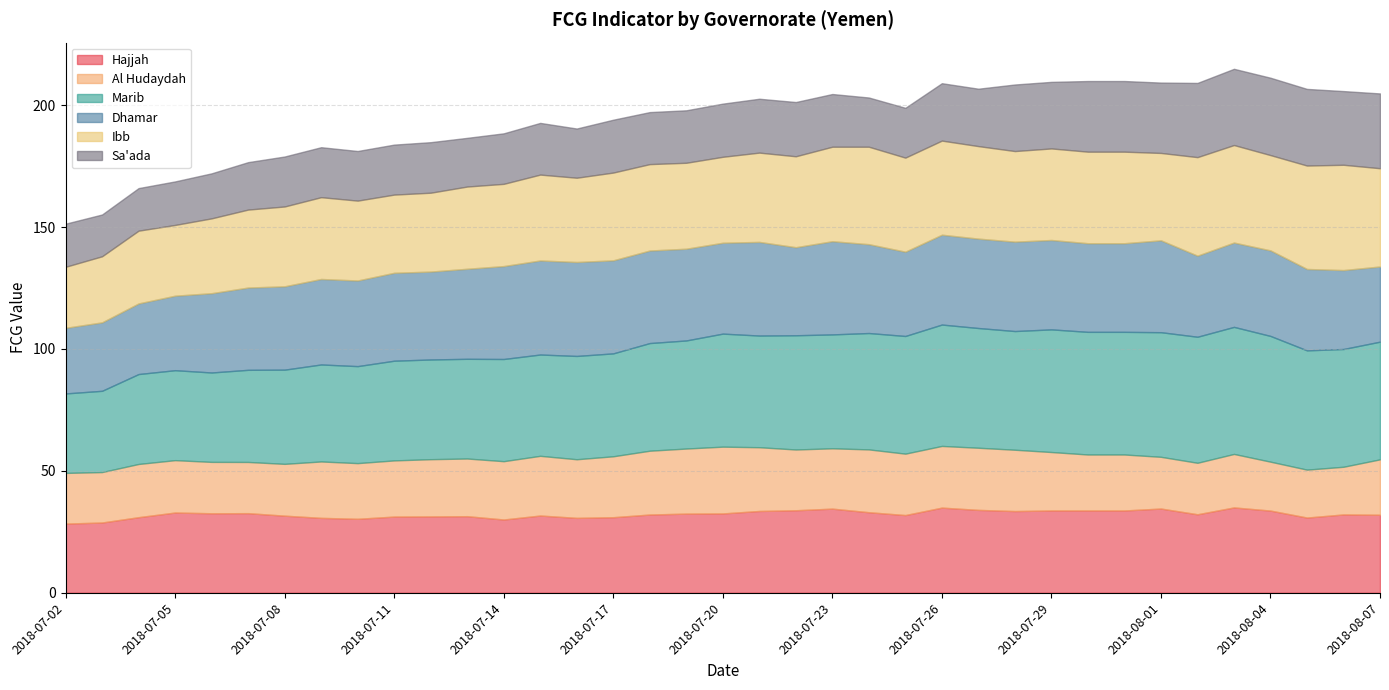

True or false: Marib and Ibb intersect in this chart.

False